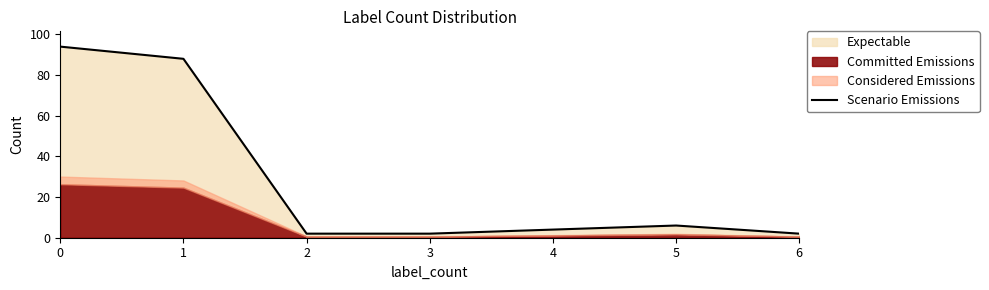

What is the minimum value shown in the chart?

2